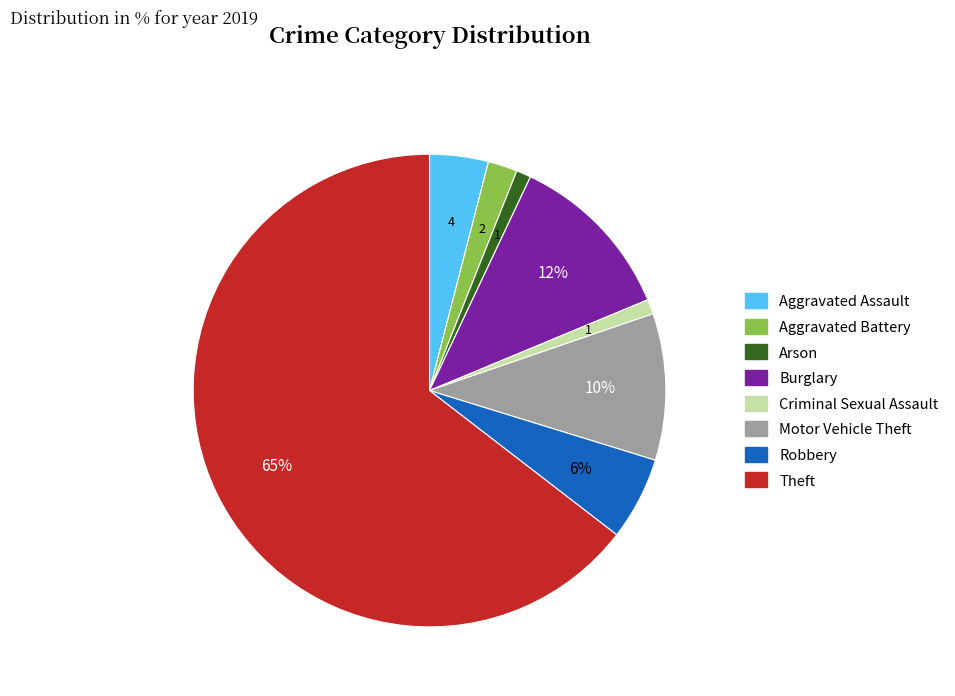

Does any single category account for the majority?

Yes